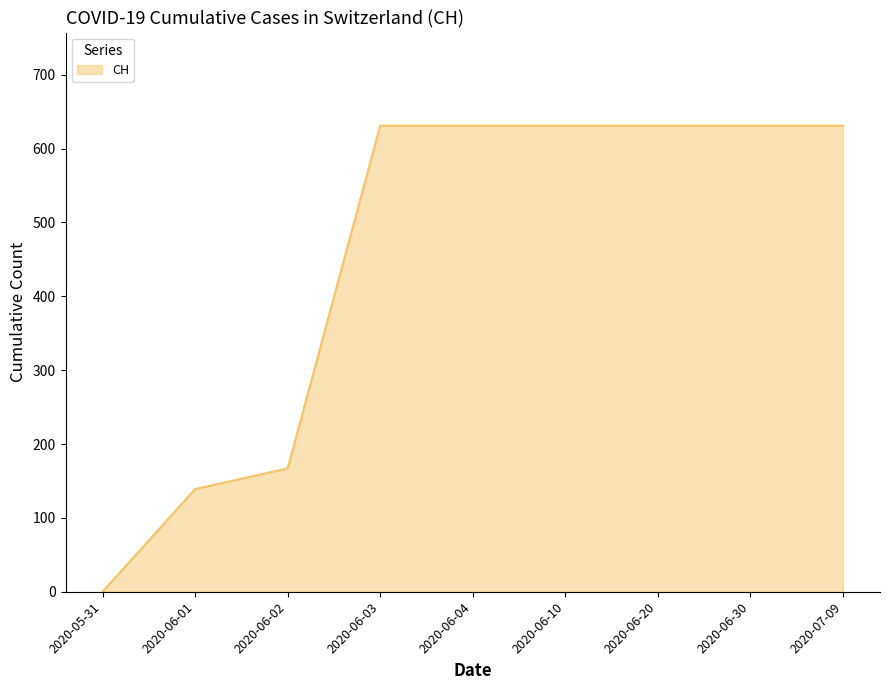

Where is the data nearest to the value 315?

2020-06-02